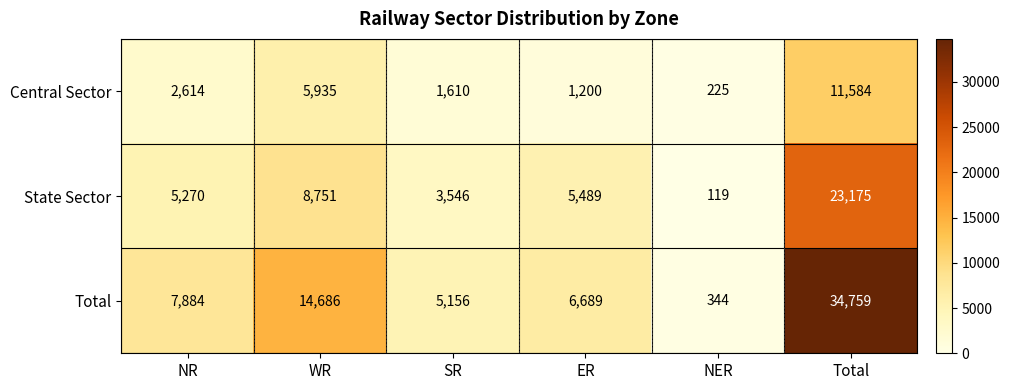

What is the difference between the Central Sector values at WR and NER?

5710